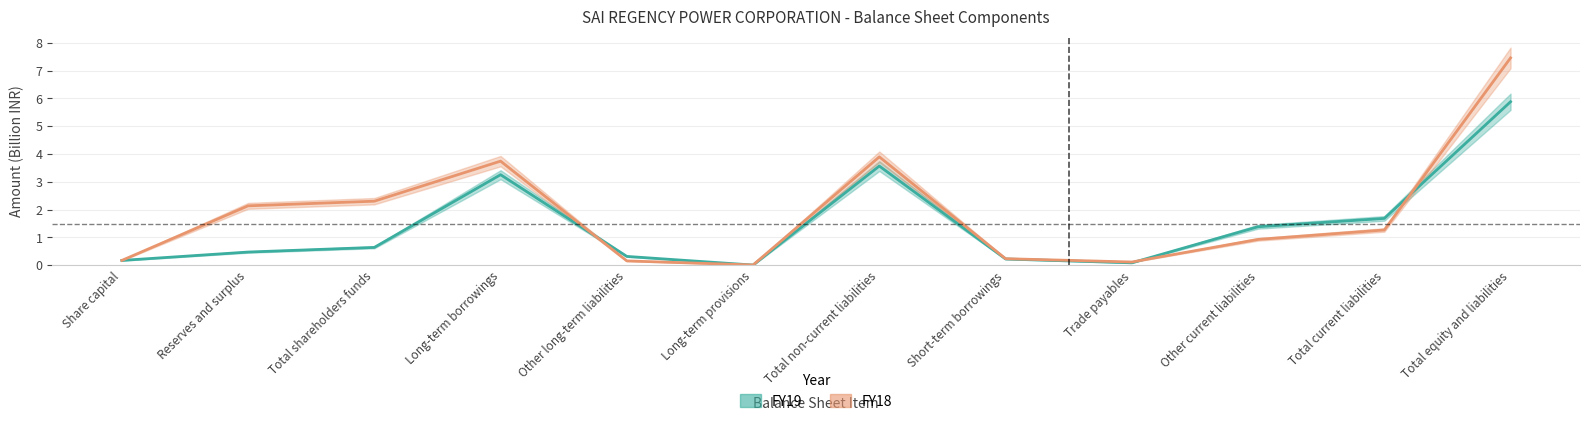

How many interior local valleys does the FY19 series have?

2